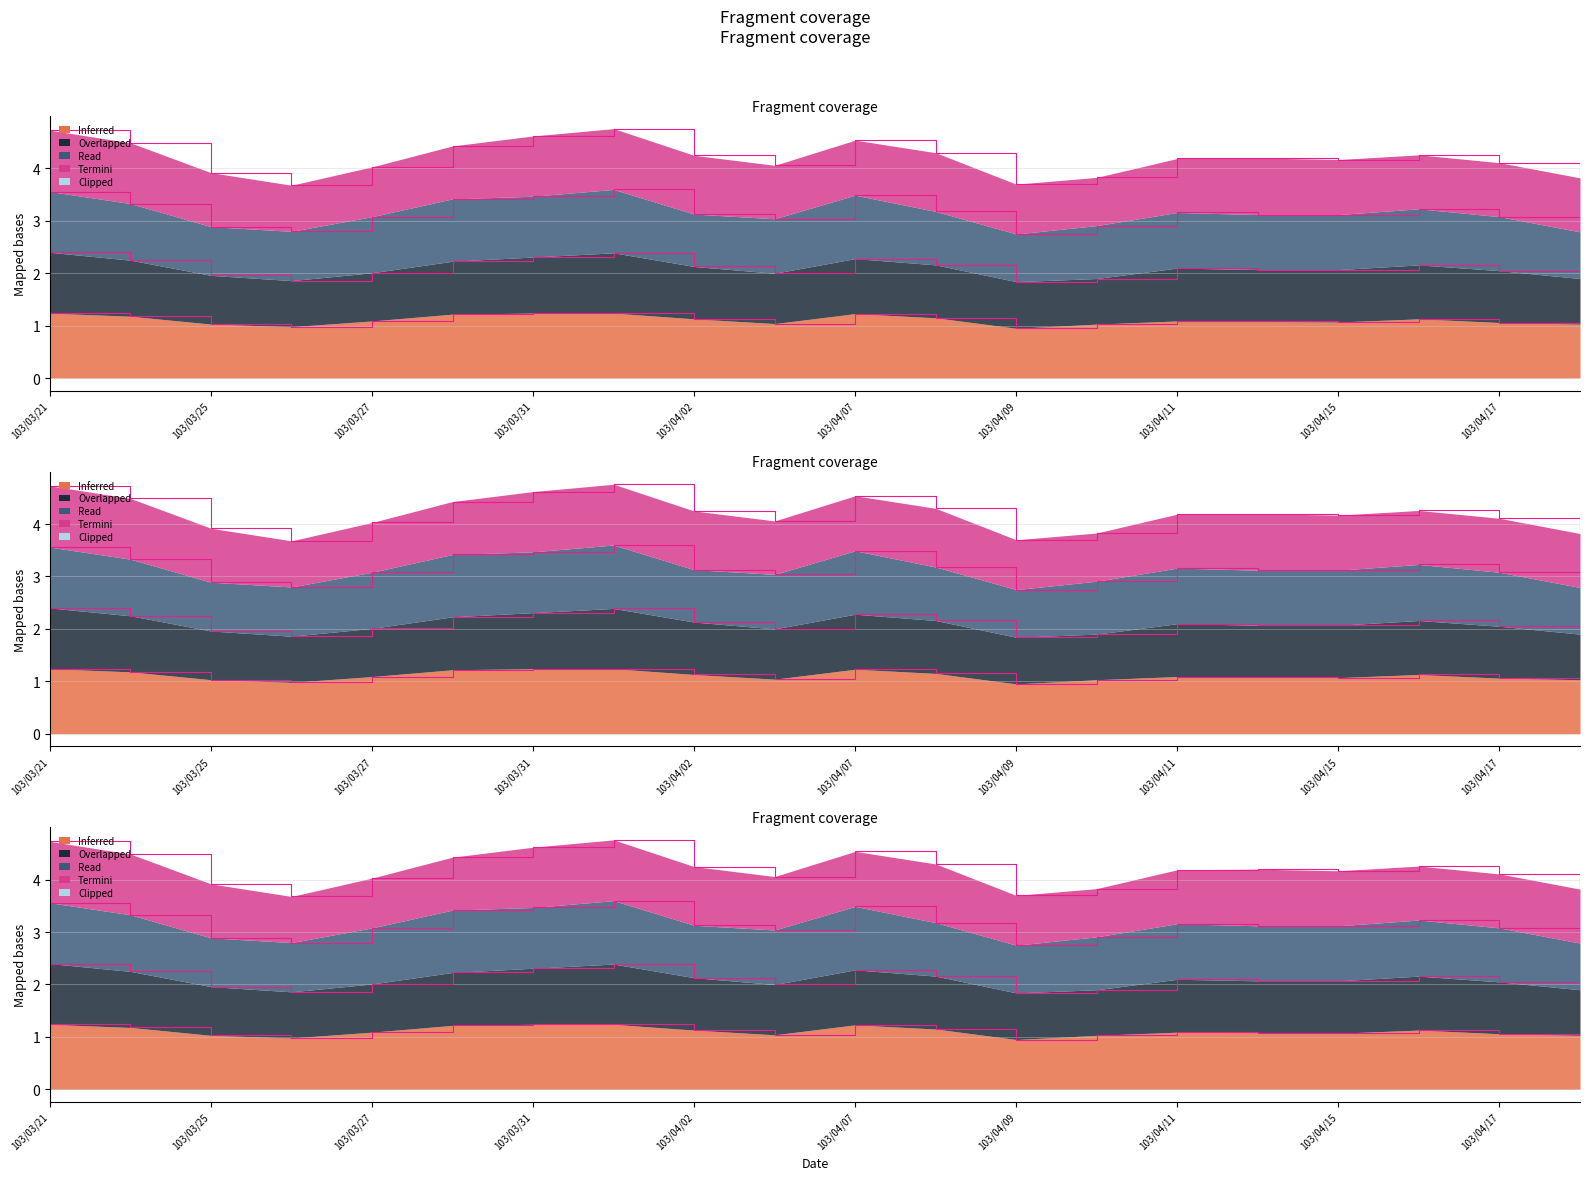

What is the approximate value at 103/03/27?

4.0